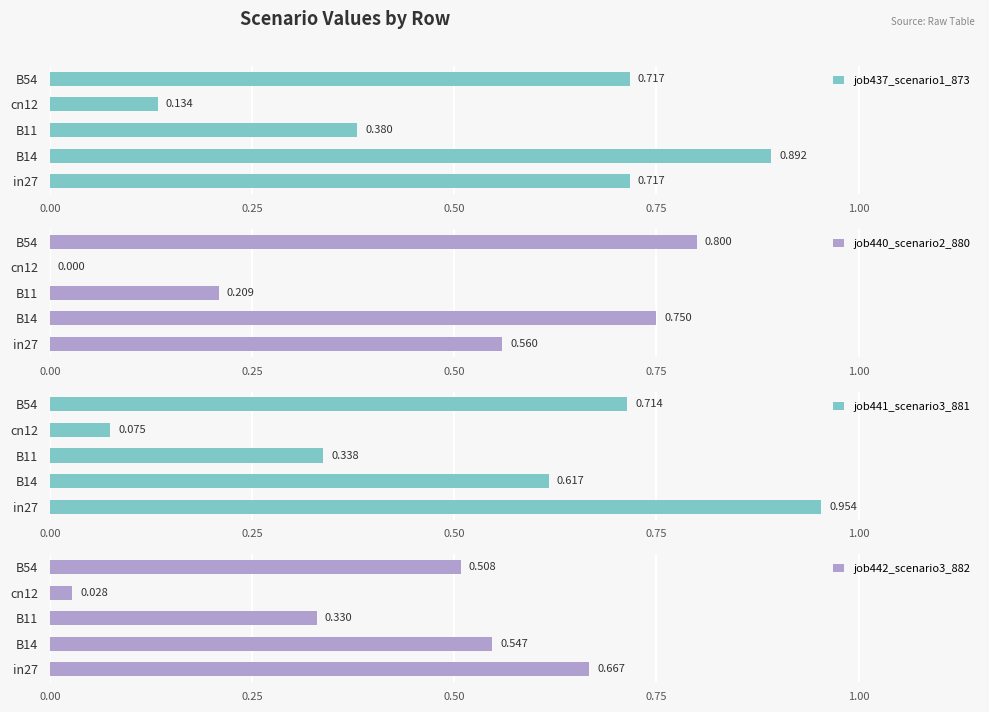

List the series in order of their peak value, lowest first.

job442_scenario3_882, job440_scenario2_880, job437_scenario1_873, job441_scenario3_881